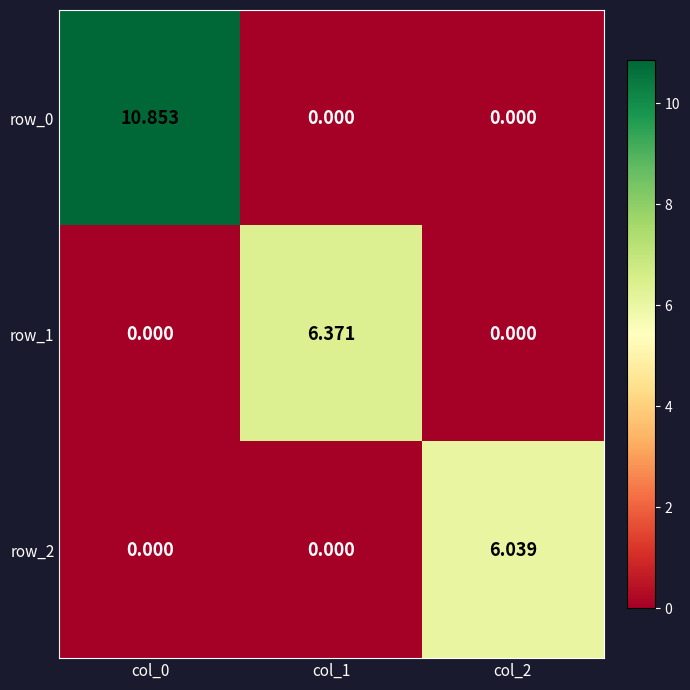

How many series are shown in this chart?

3